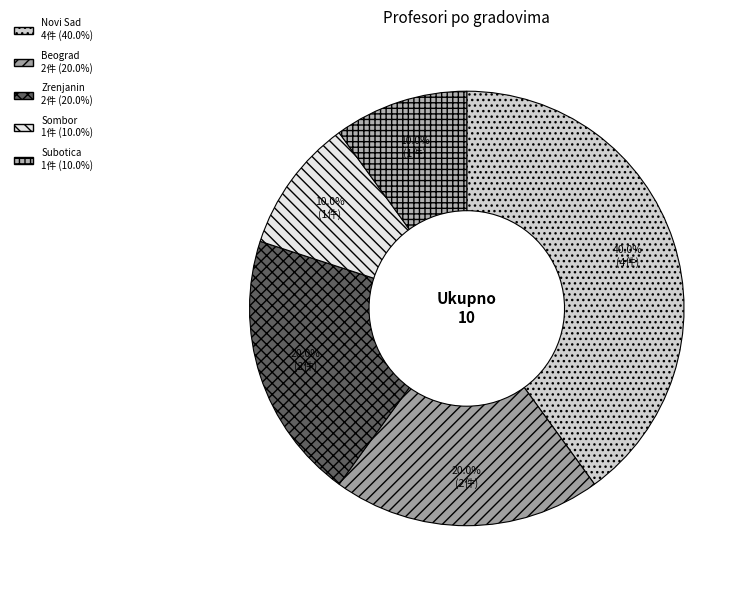

Count the number of slices in the pie.

5